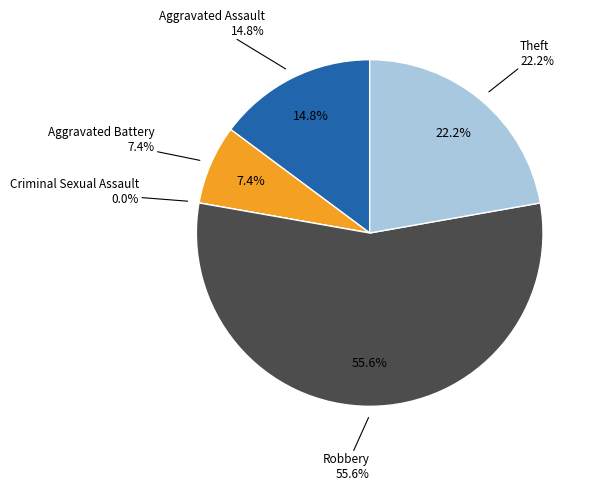

The Robbery slice represents 56% of the pie. True or false?

True